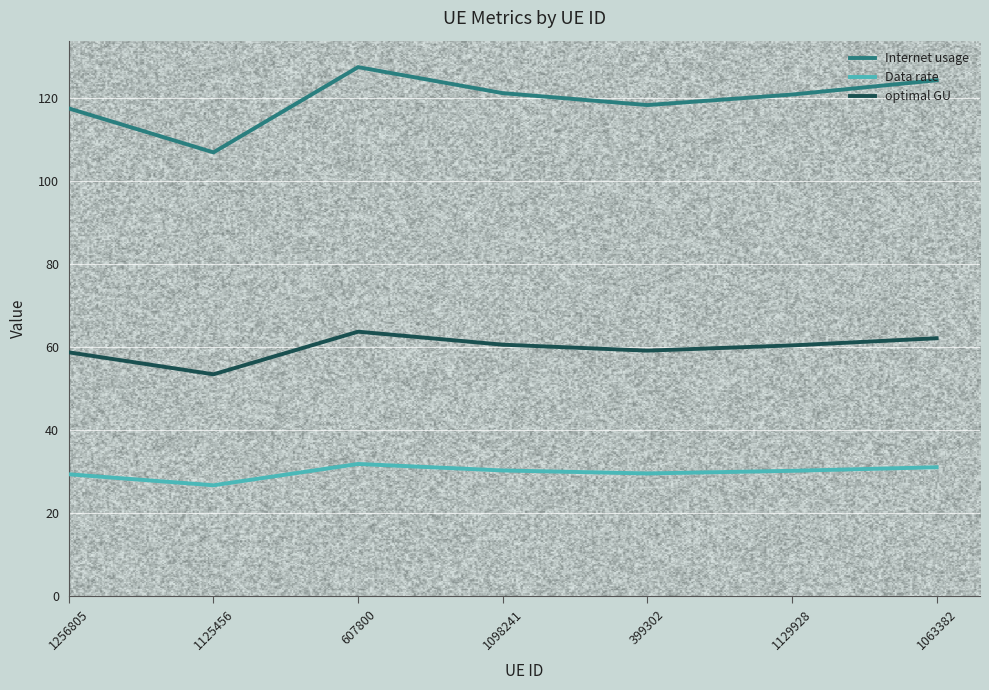

Count the number of data series in this chart.

3